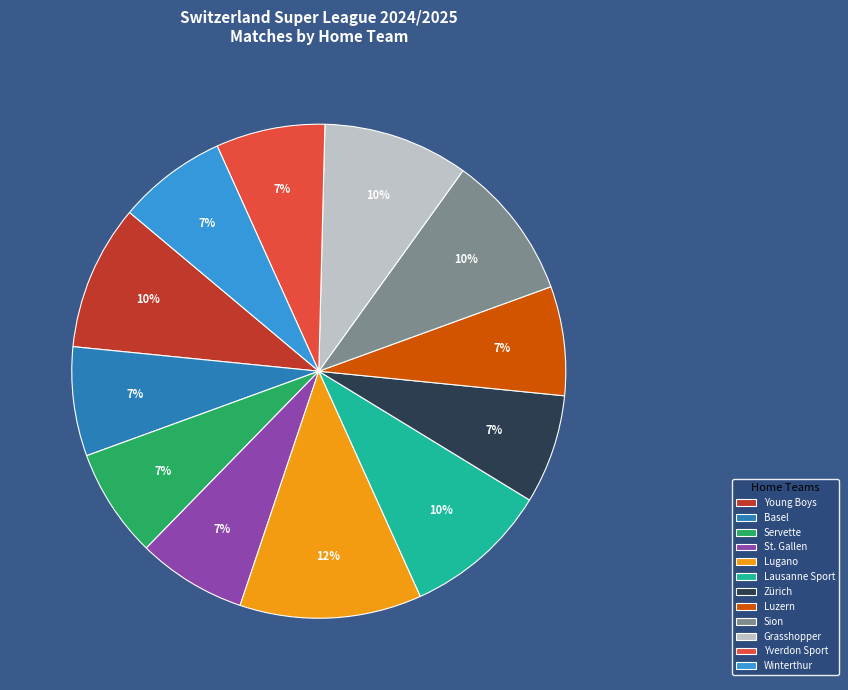

True or false: Young Boys accounts for 4% of the total.

False